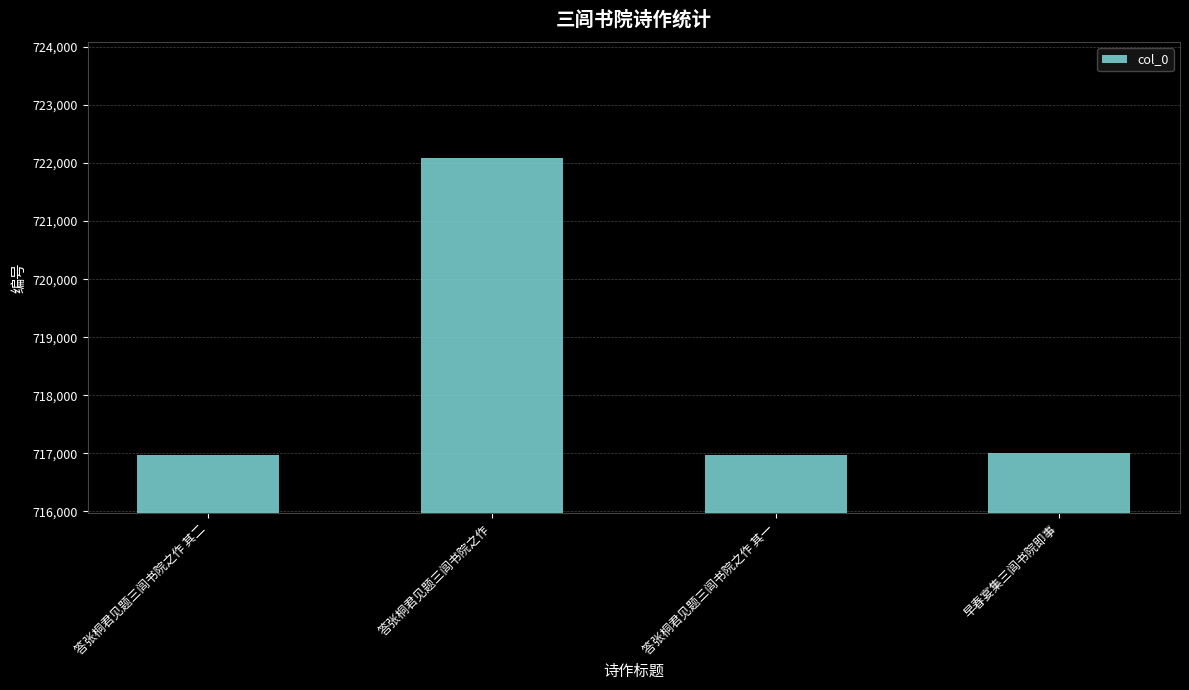

What is the label of the 2nd bar from the left?

答张桐君见题三闾书院之作